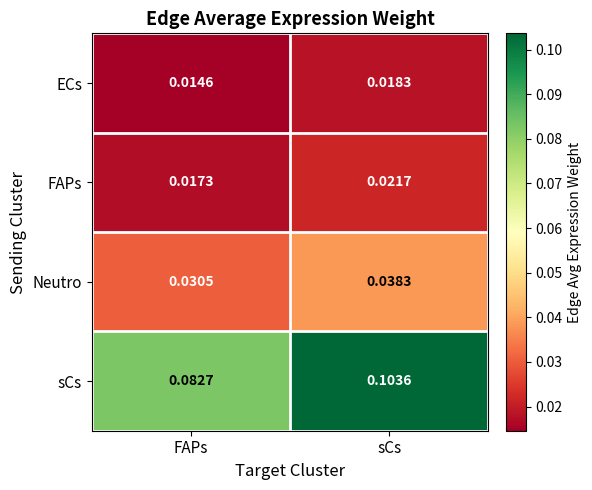

At which category is the sum across all series the highest?

sCs